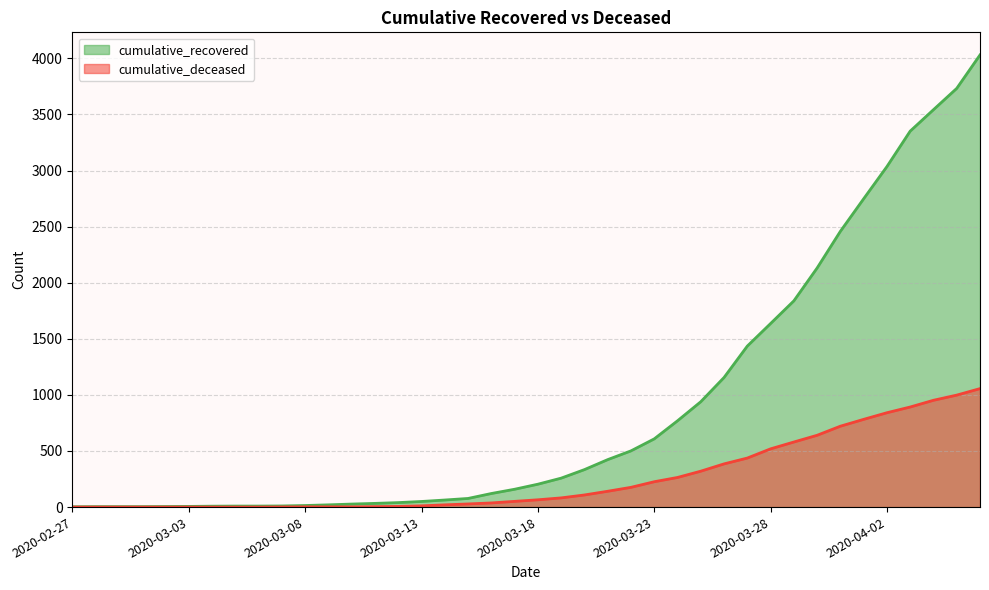

Rank the categories by cumulative_deceased value from highest to lowest.

2020-04-06, 2020-04-05, 2020-04-04, 2020-04-03, 2020-04-02, 2020-04-01, 2020-03-31, 2020-03-30, 2020-03-29, 2020-03-28, 2020-03-27, 2020-03-26, 2020-03-25, 2020-03-24, 2020-03-23, 2020-03-22, 2020-03-21, 2020-03-20, 2020-03-19, 2020-03-18, 2020-03-17, 2020-03-16, 2020-03-15, 2020-03-14, 2020-03-13, 2020-03-12, 2020-03-11, 2020-03-08, 2020-03-09, 2020-03-10, 2020-03-07, 2020-02-27, 2020-02-28, 2020-02-29, 2020-03-01, 2020-03-02, 2020-03-03, 2020-03-04, 2020-03-05, 2020-03-06